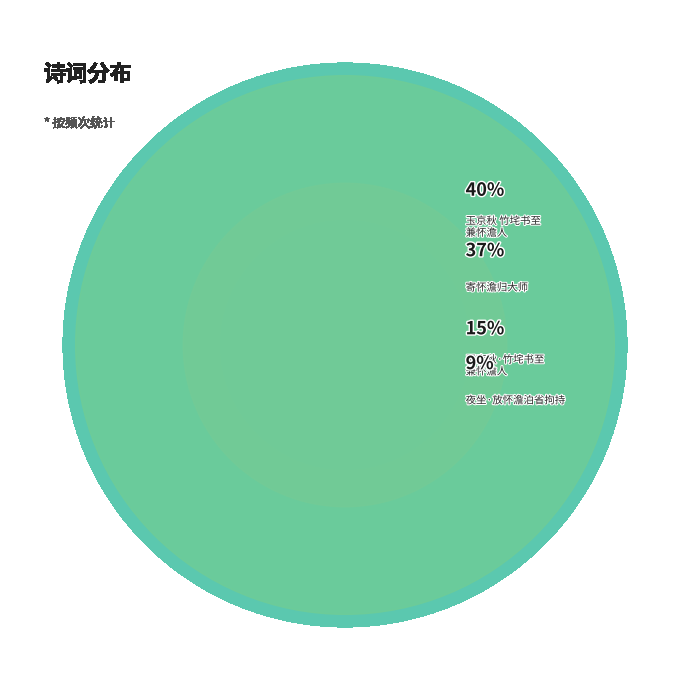

Which category has the smallest portion of the pie?

夜坐·放怀澹泊省拘持